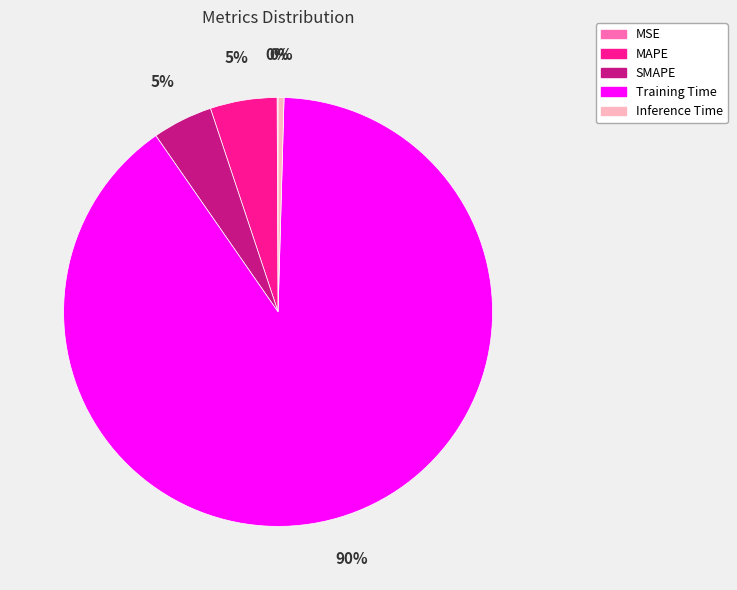

Combined, do MAPE and Inference Time account for over 50%?

No